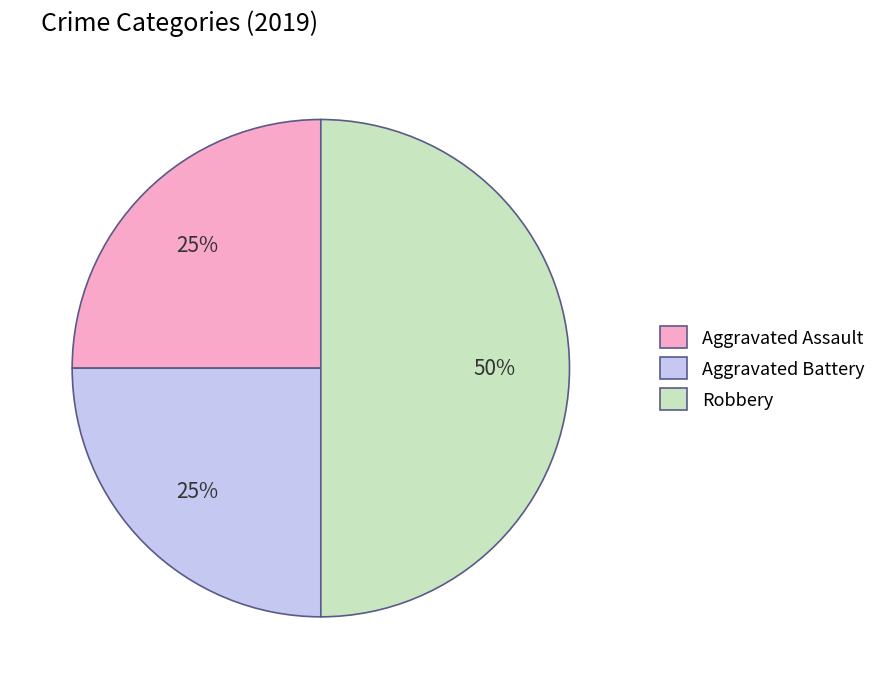

What percentage is the Aggravated Battery slice, to the nearest percent?

25%